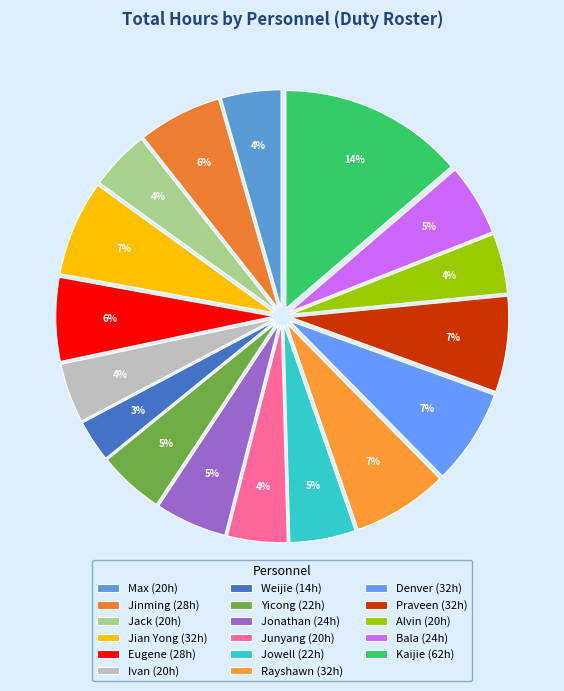

What is the smallest slice in the pie chart?

Weijie (14h)